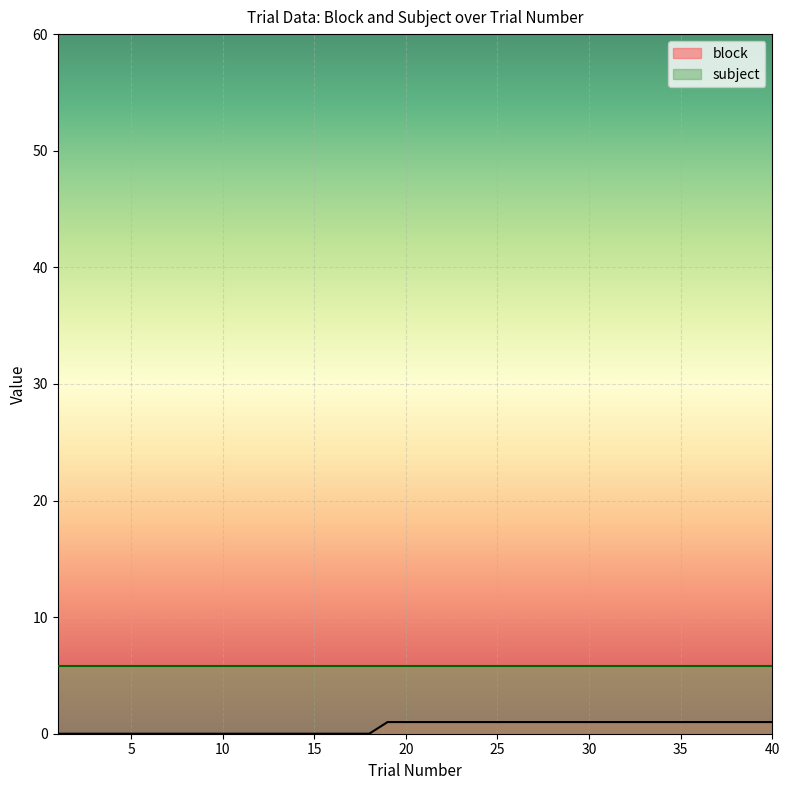

What is the difference between the maximum and minimum values?

1